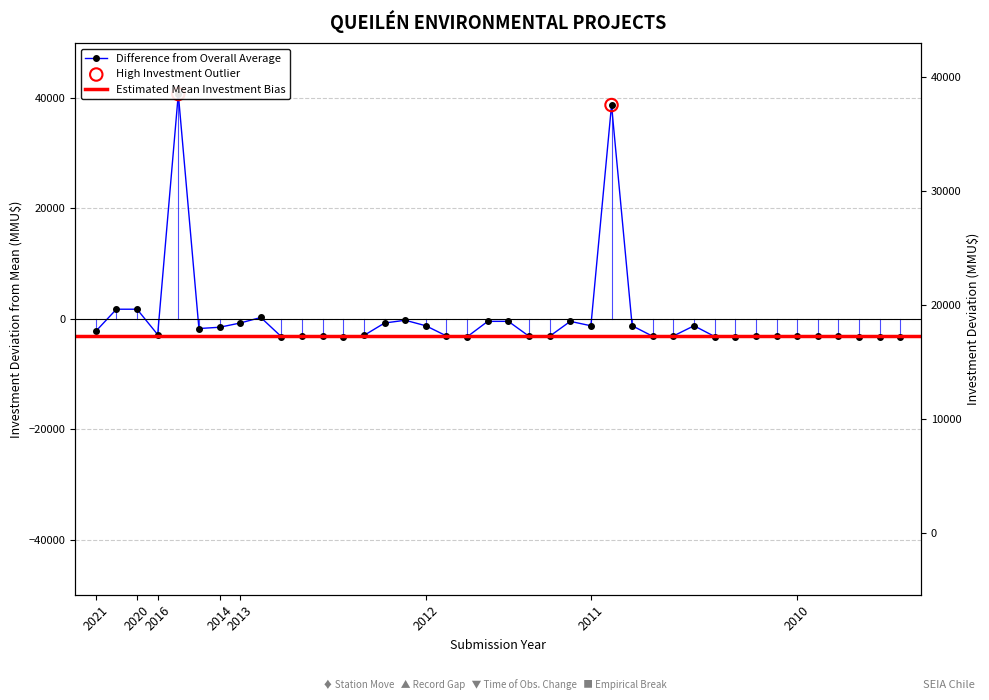

What is the change in value from 18 to 31?

+26.0